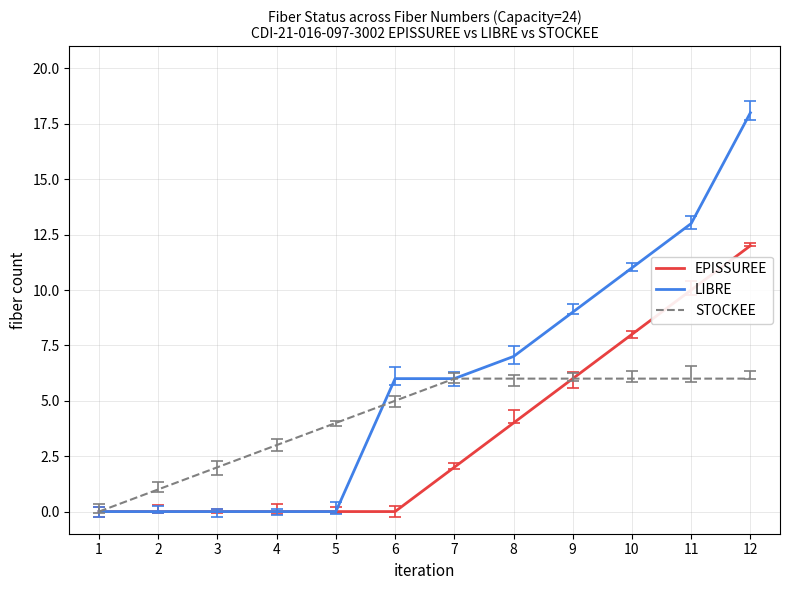

How many lines are shown in the chart?

3